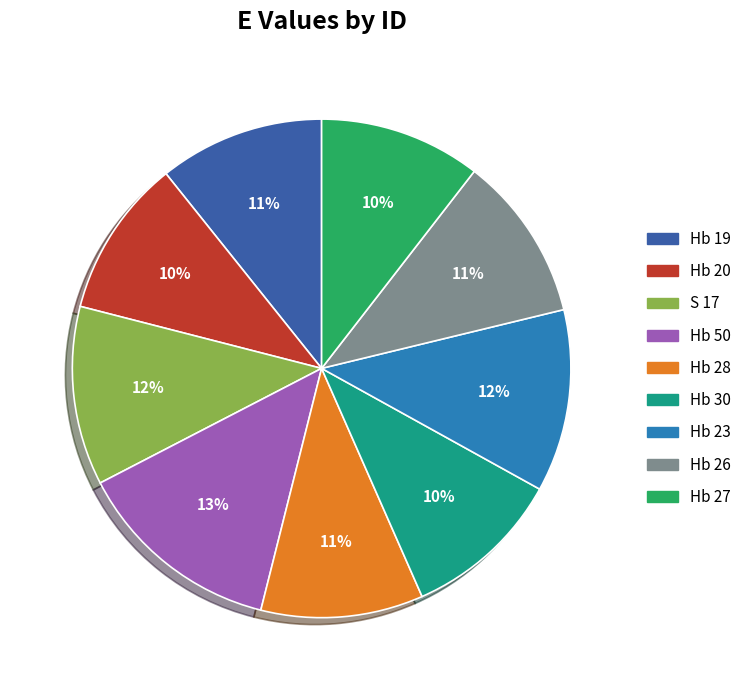

Does any single category account for the majority?

No